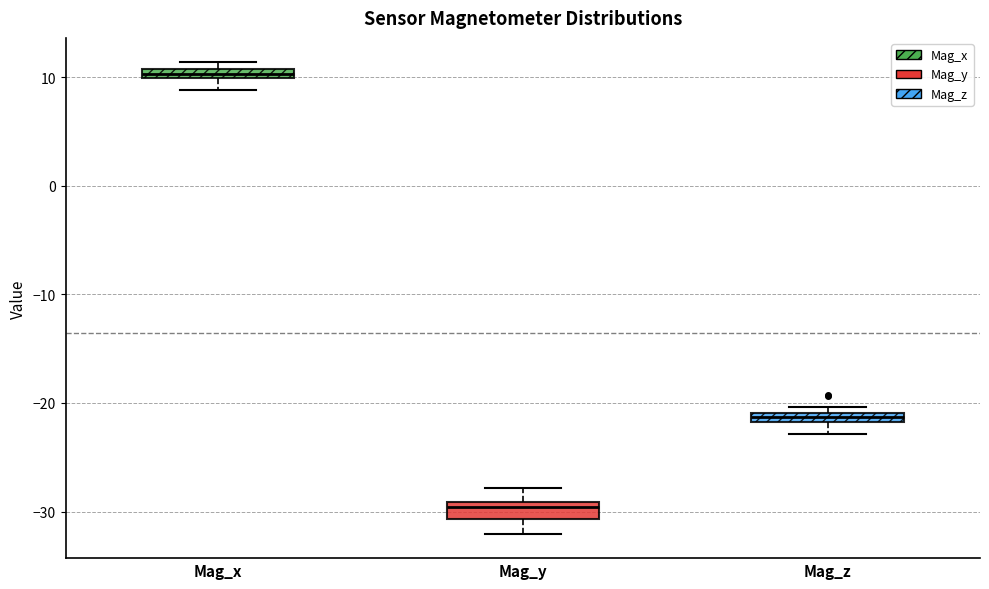

Which box's median line is the lowest?

Mag_y